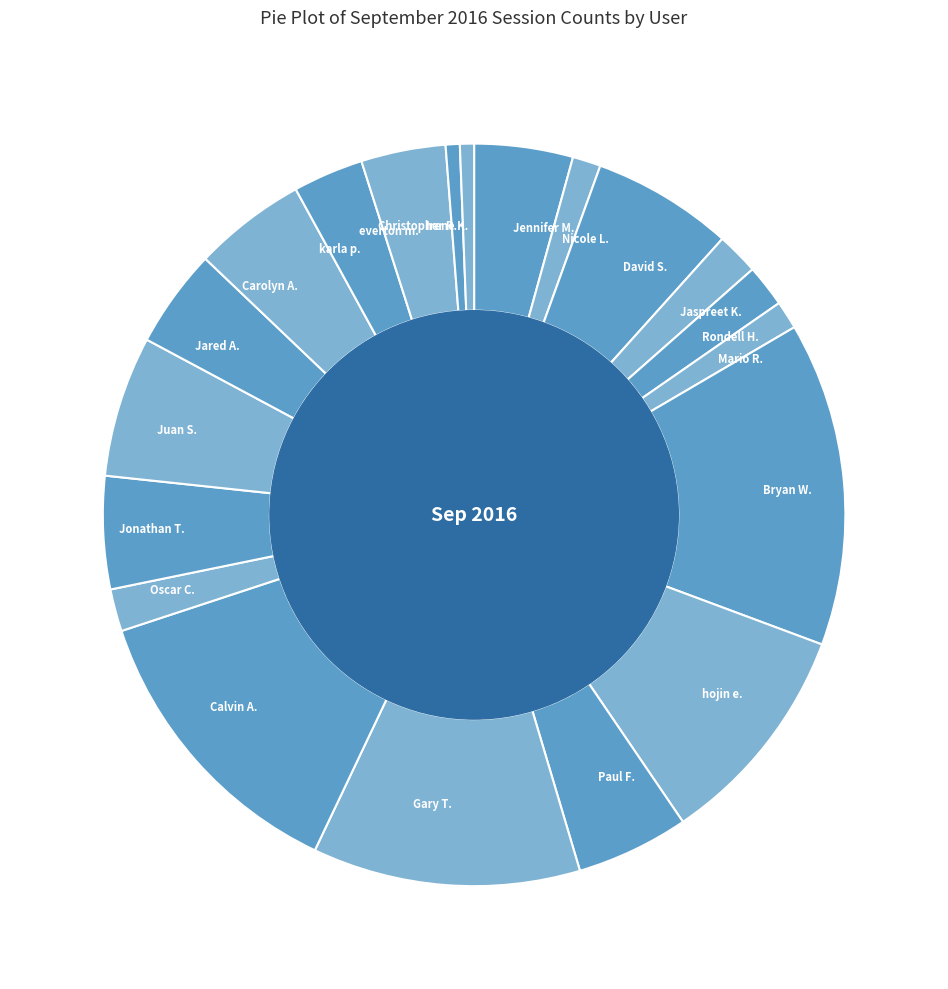

Between Nicole L. and Irene K., which is larger?

Nicole L.